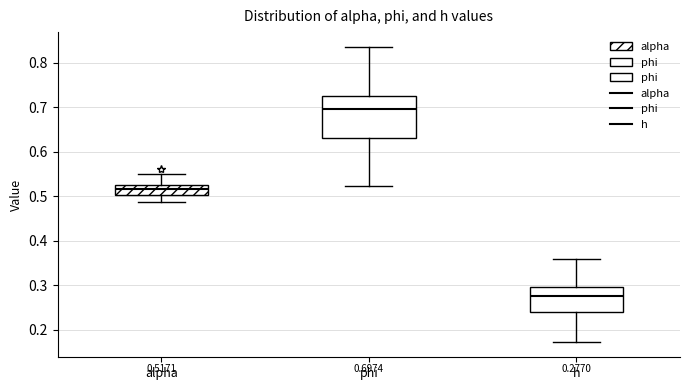

Which box's median line is the lowest?

h